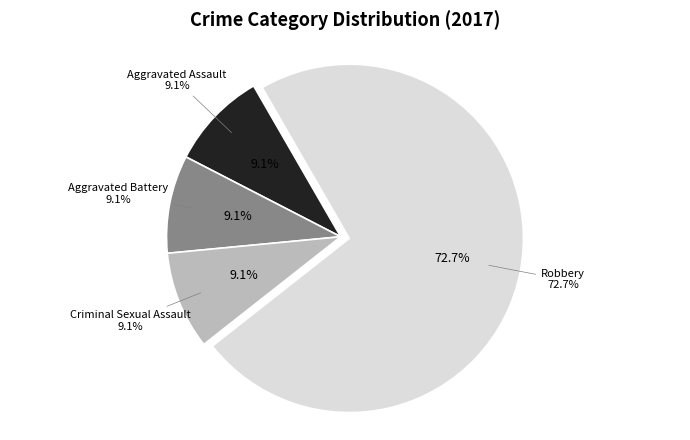

How many segments does this pie chart have?

4